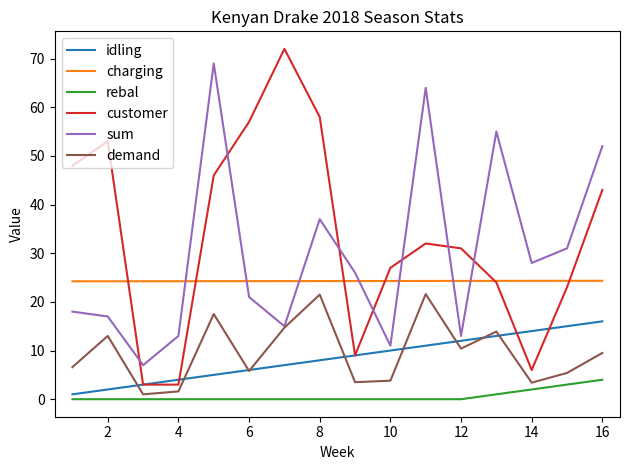

True or false: sum has more than 0 points higher than both neighbors.

True